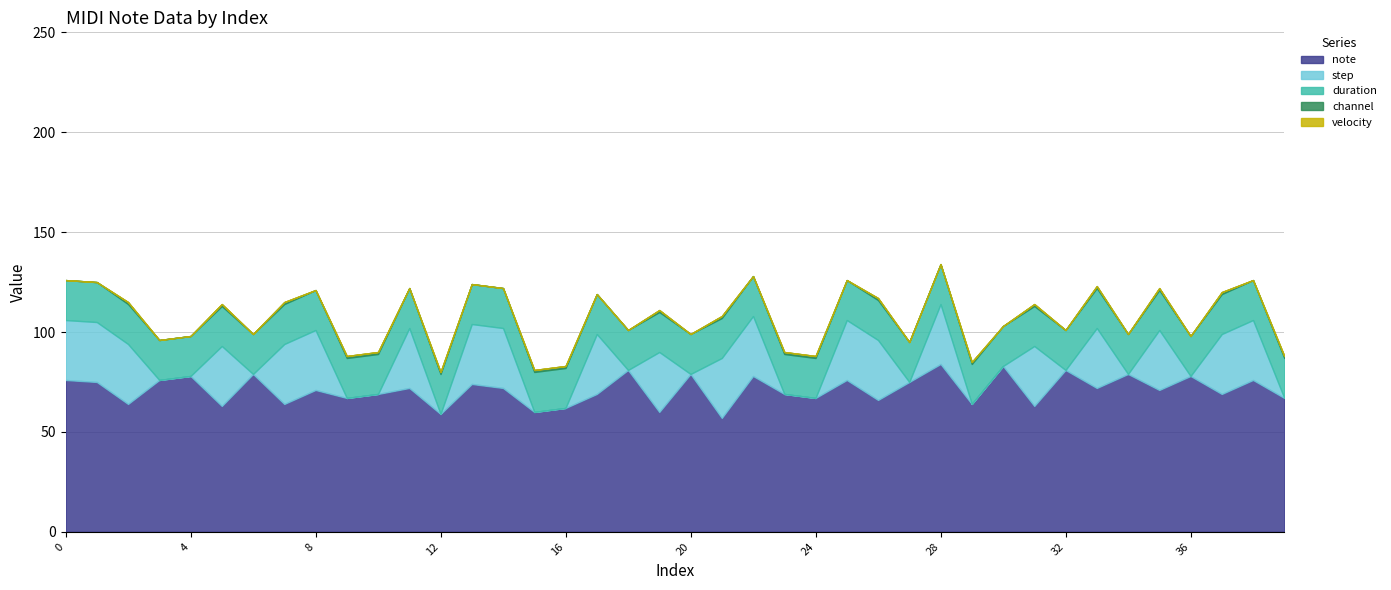

What is the value of the channel point at the 34th from the left?

1